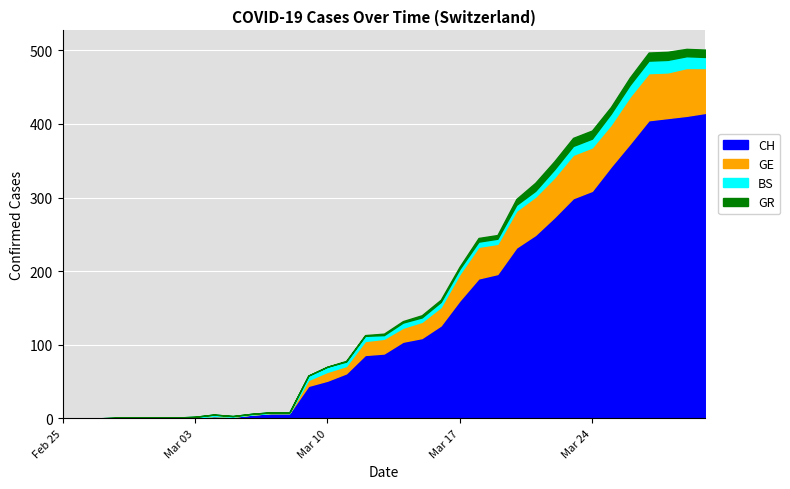

What is the sum of all CH values?

4956